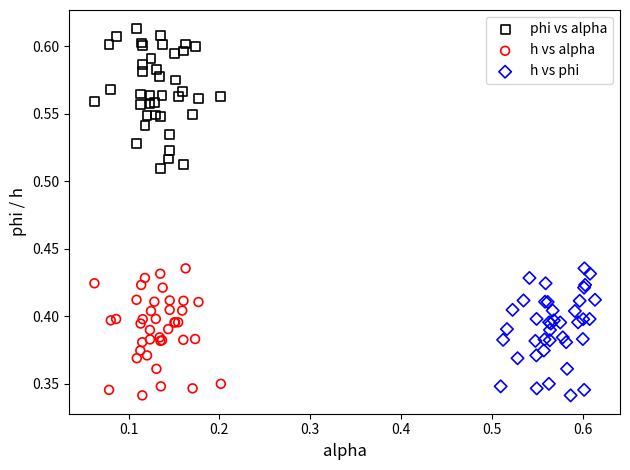

Which series reaches the maximum Y coordinate?

phi vs alpha